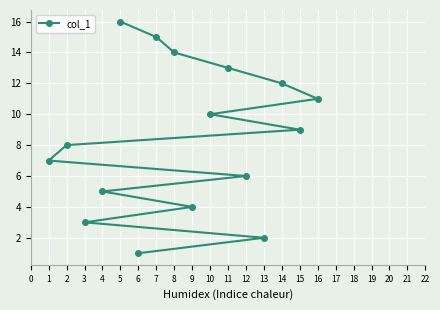

Reading left to right, transcribe all the data shown in this chart.

1=7	2=8	3=3	4=5	5=16	6=1	7=15	8=14	9=4	10=10	11=13	12=6	13=2	14=12	15=9	16=11